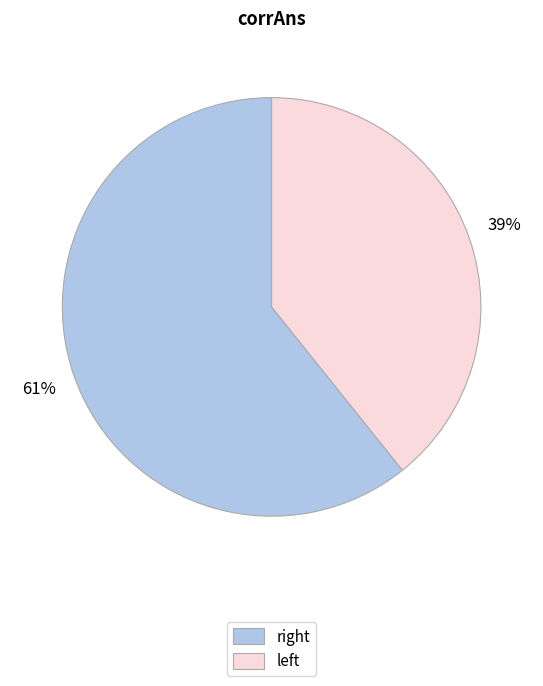

Which category has the smallest portion of the pie?

left